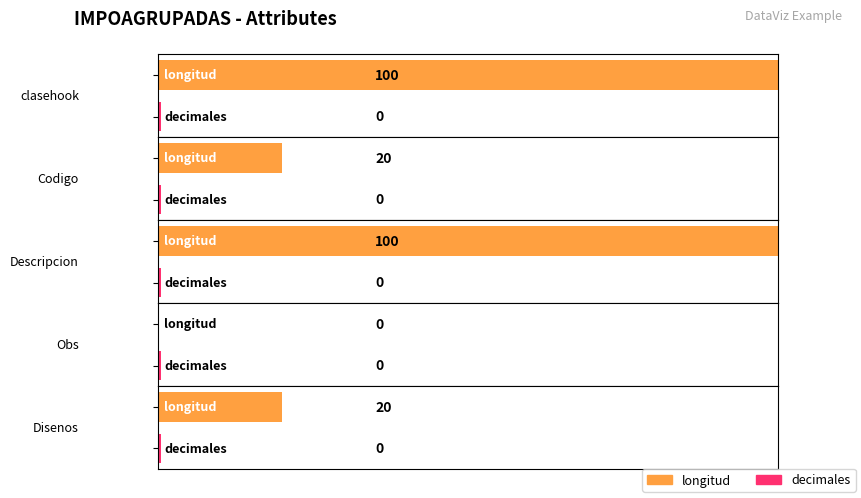

Reading left to right, extract all data points from this chart.

longitud: clasehook=100	Codigo=20	Descripcion=100	Obs=0	Disenos=20
decimales: clasehook=0	Codigo=0	Descripcion=0	Obs=0	Disenos=0